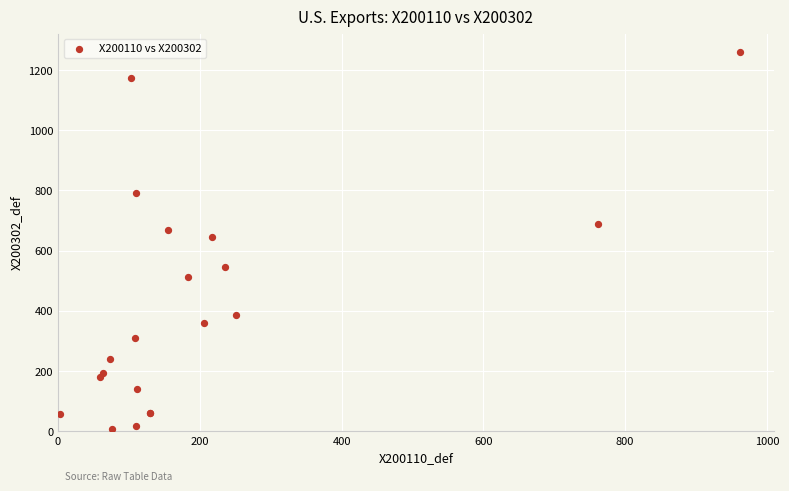

What Y value in the scatter plot is closest to 632?

645.4